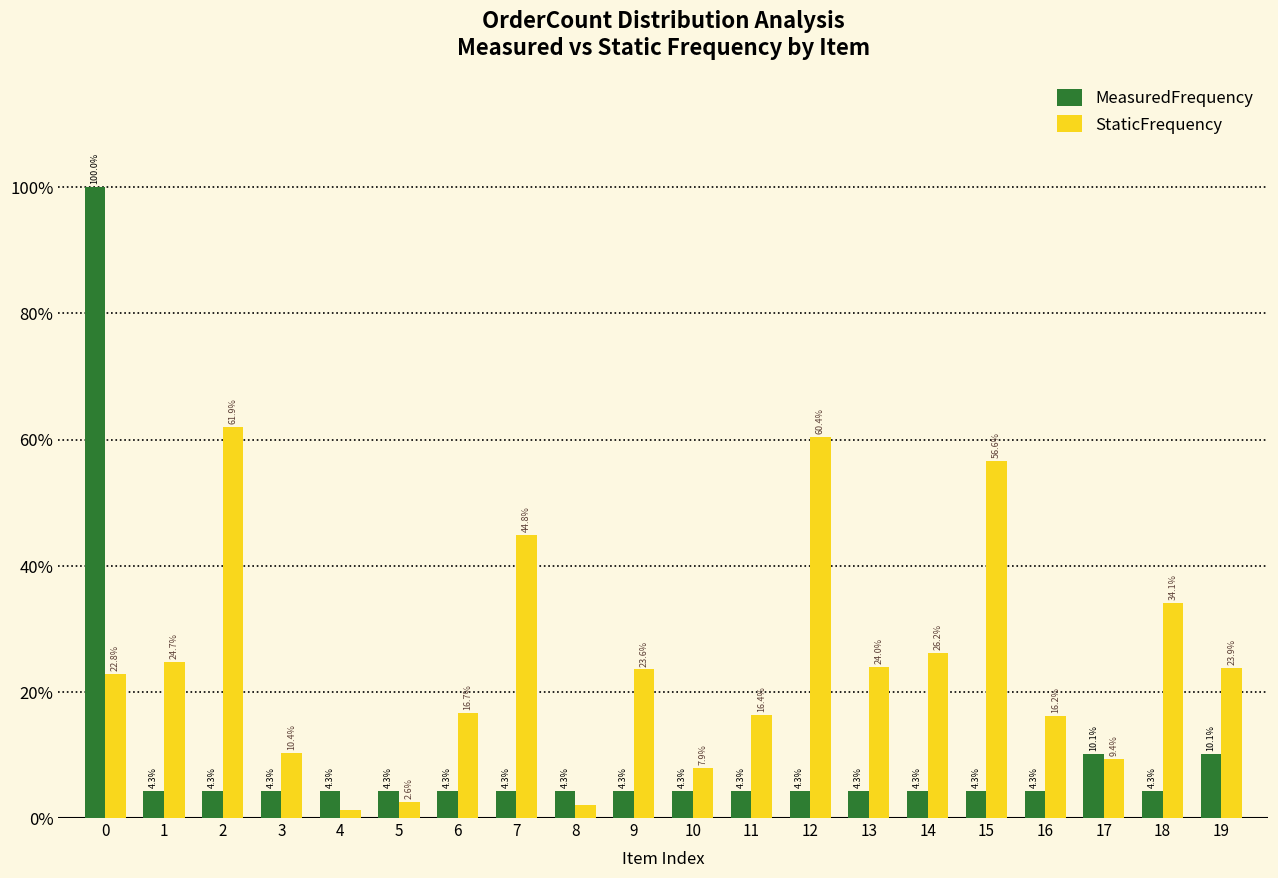

Are the bars grouped side by side (vs. stacked)?

Yes